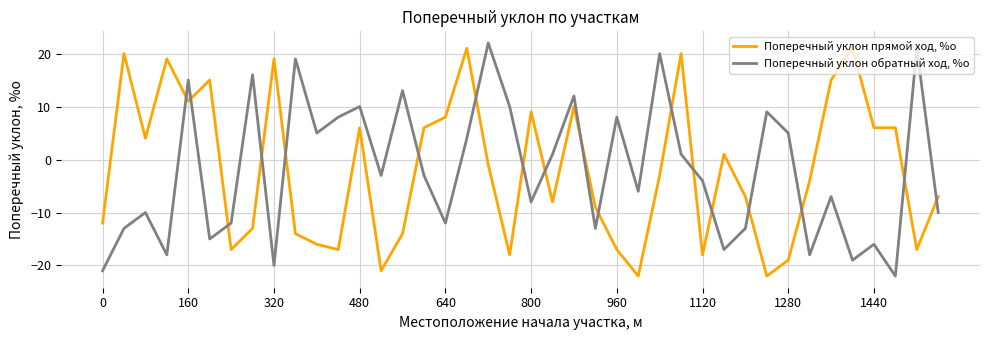

True or false: Поперечный уклон прямой ход, %о has more than 0 points higher than both neighbors.

True